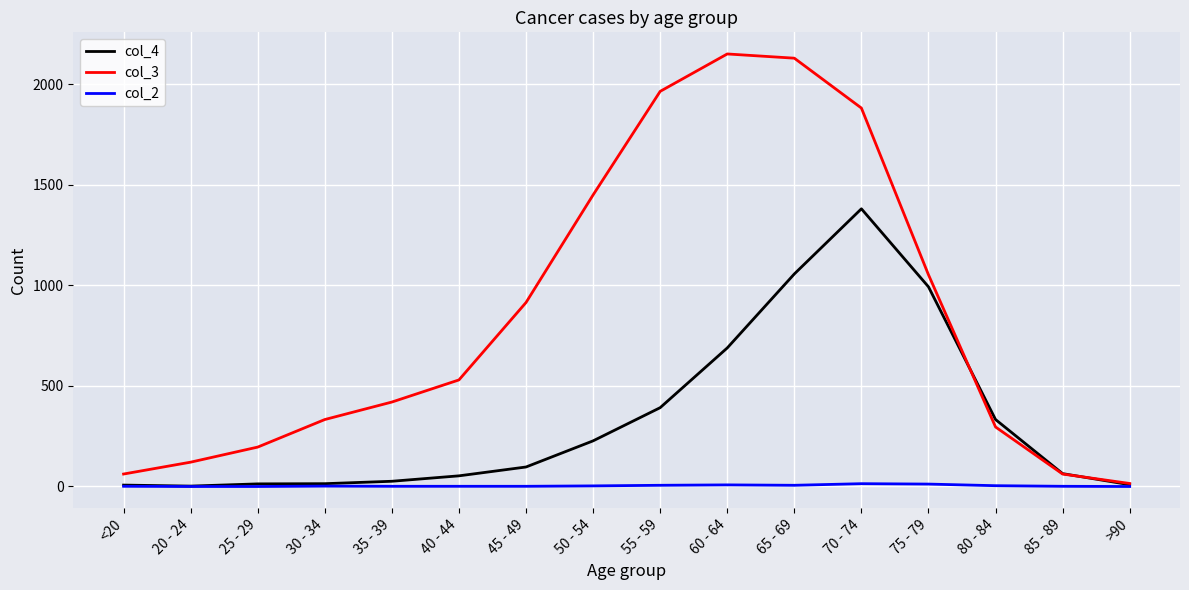

True or false: col_3 has a value of 1240 at 60 - 64.

False